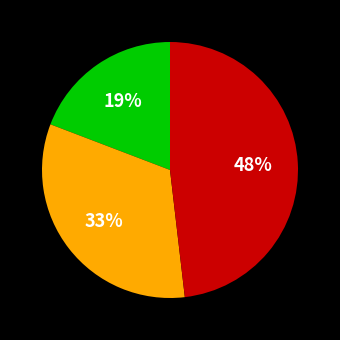

To the nearest percent, what is the difference between the largest and smallest slice percentages?

29%